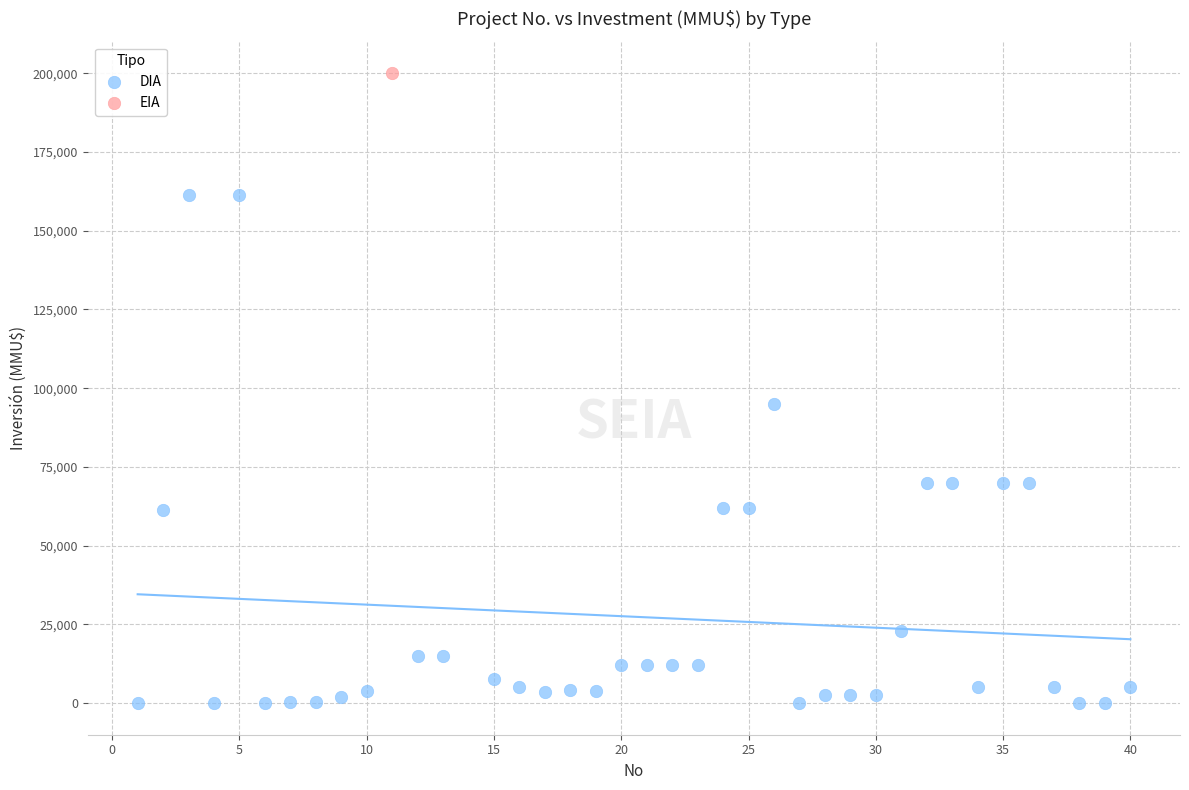

What are all the series names shown in the legend?

DIA, EIA